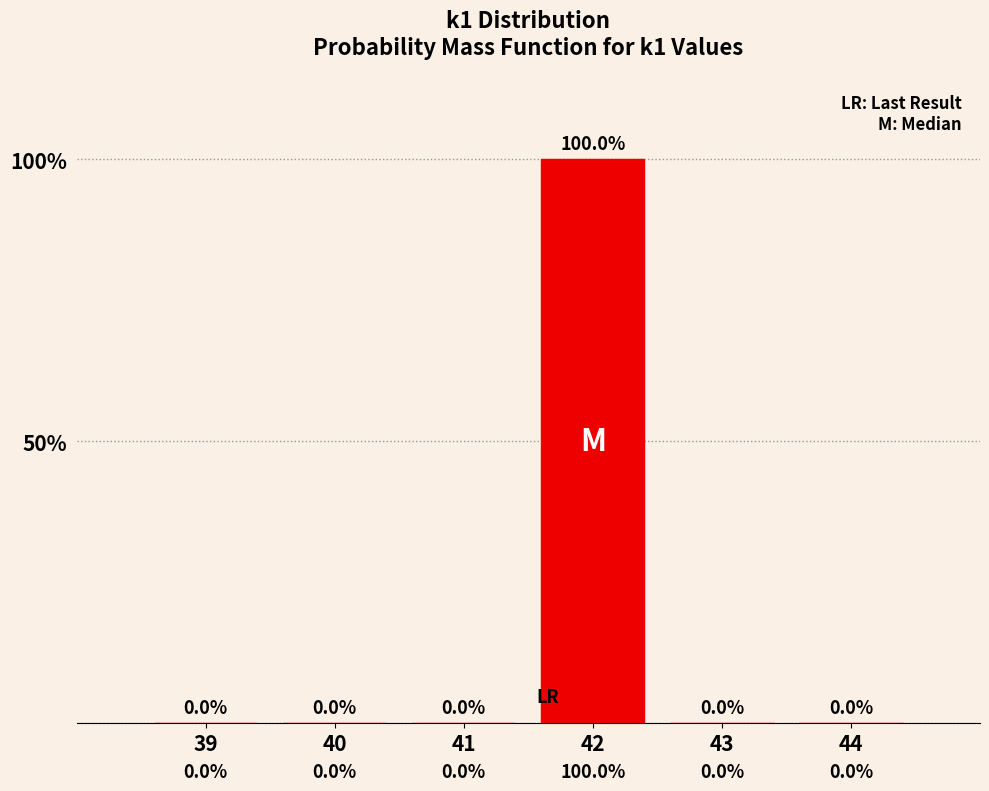

Are the bars horizontal?

No